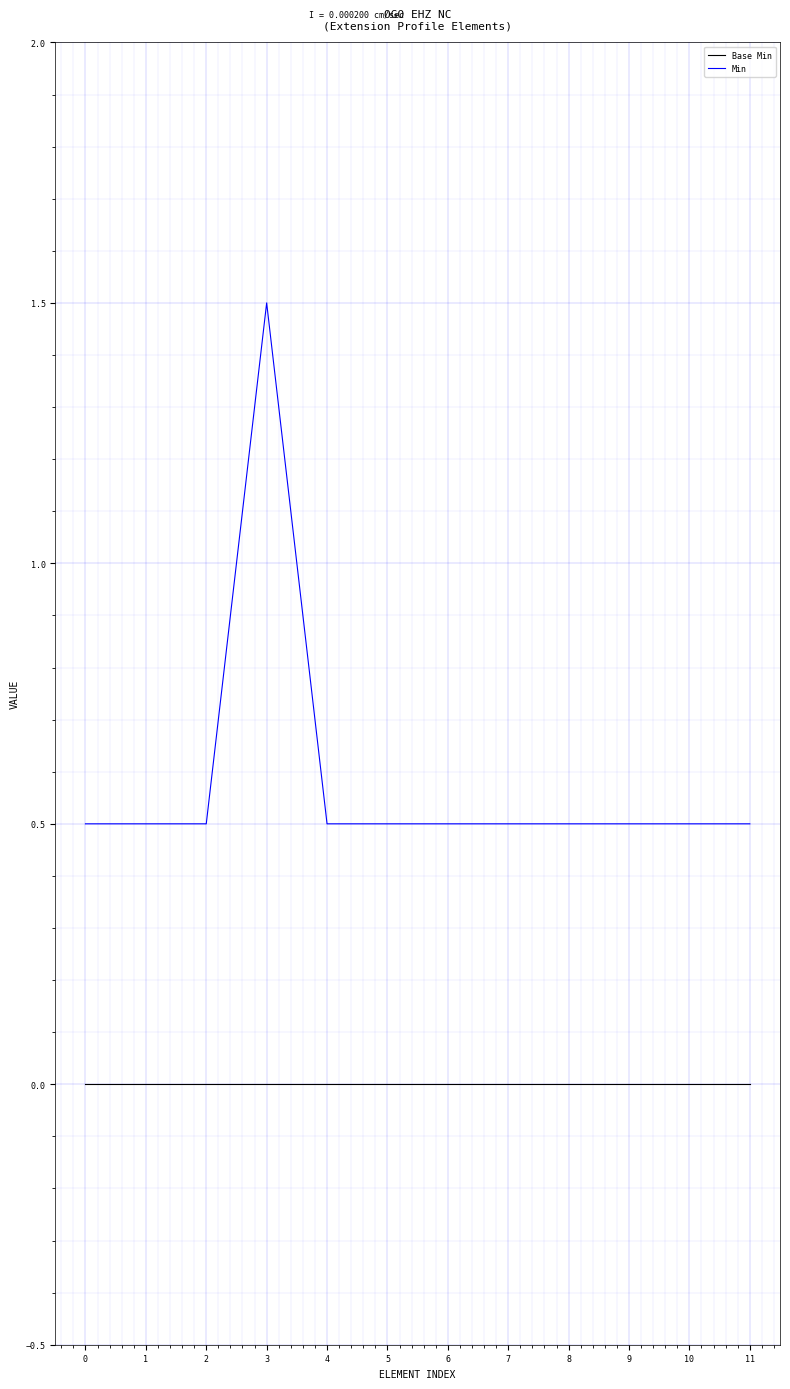

How many Min values are between 0 and 1?

11